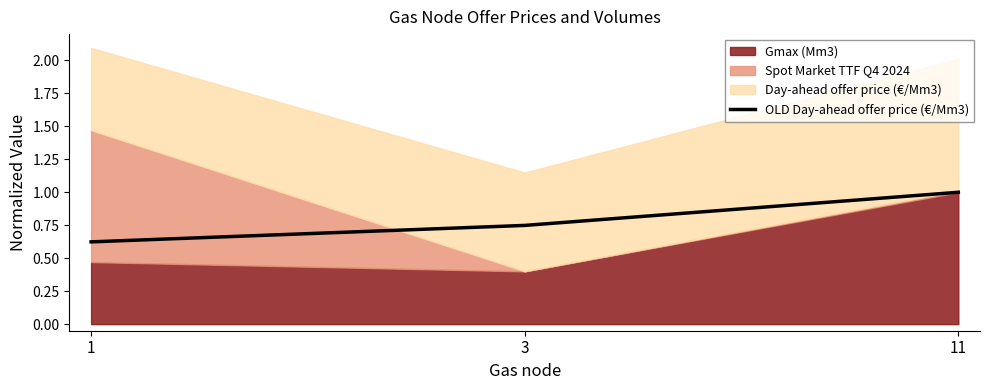

Which category has the highest value across all series?

11